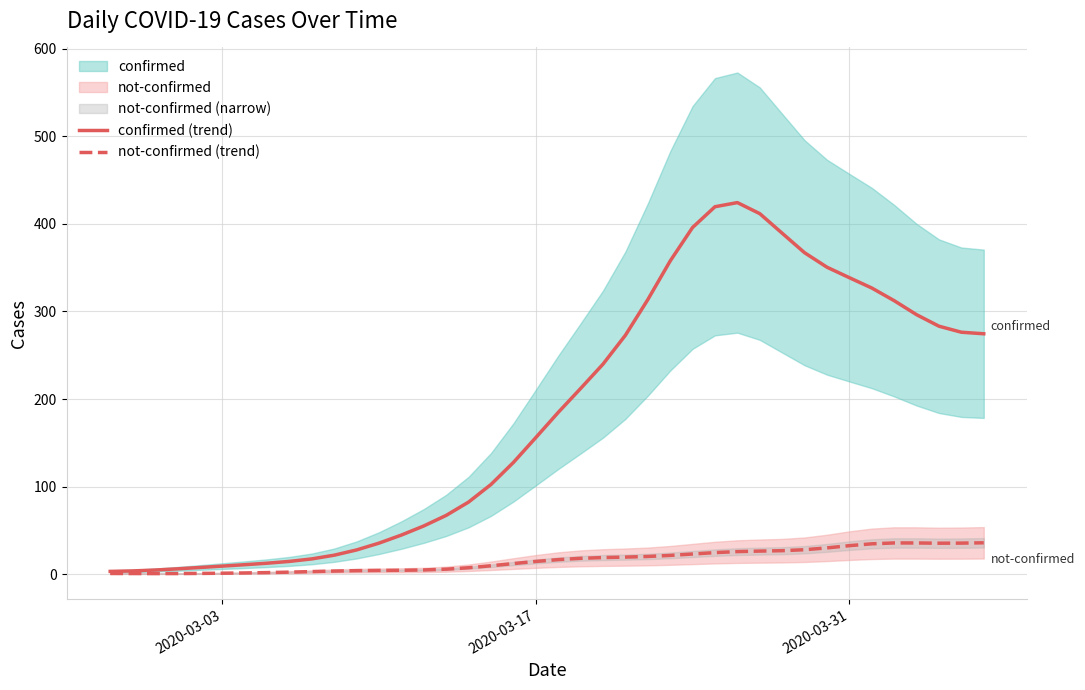

What is the maximum value shown in the chart?

424.2